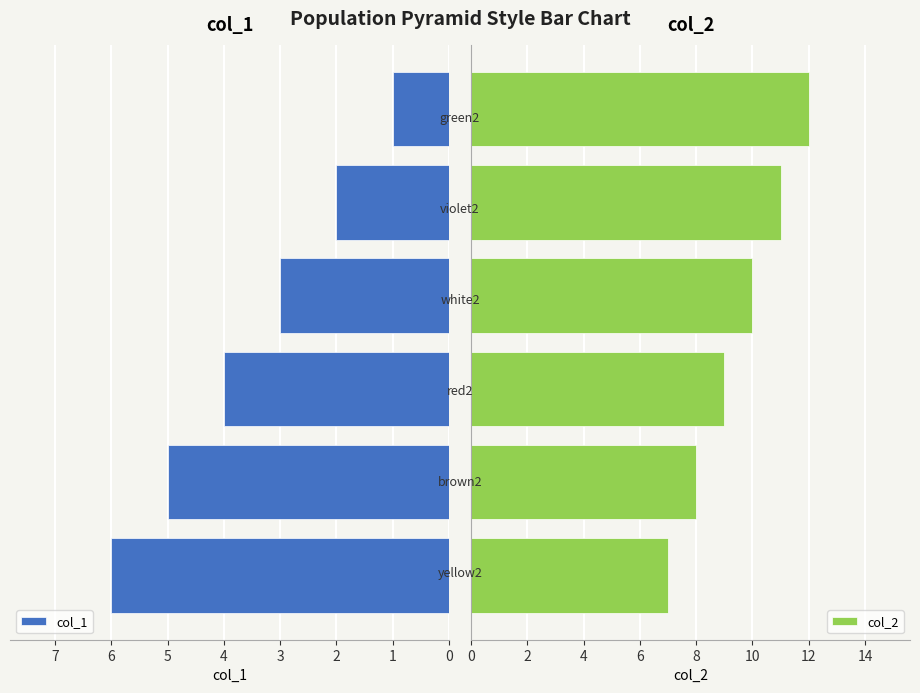

Reading left to right, extract all data points from this chart.

col_1: 6	5	4	3	2	1
col_2: 7	8	9	10	11	12